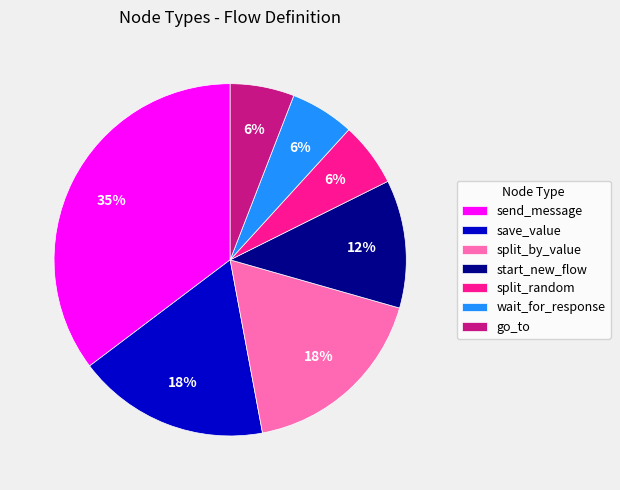

The save_value slice represents 18% of the pie. True or false?

True